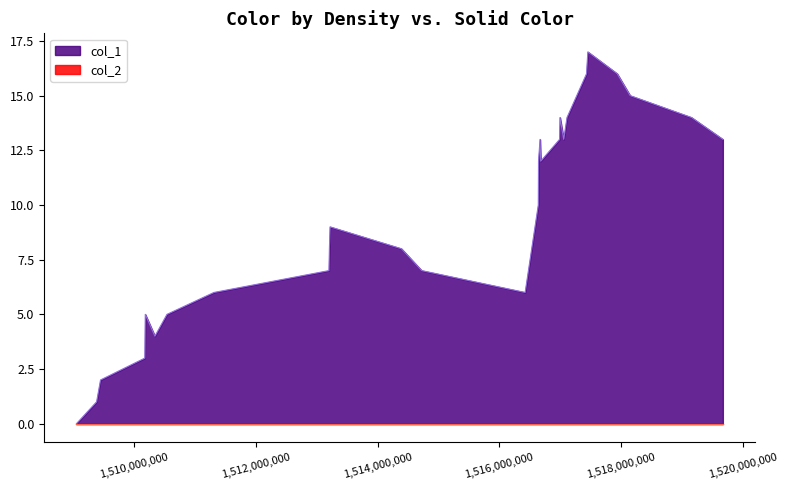

Does the chart display data point markers on the line(s)?

No